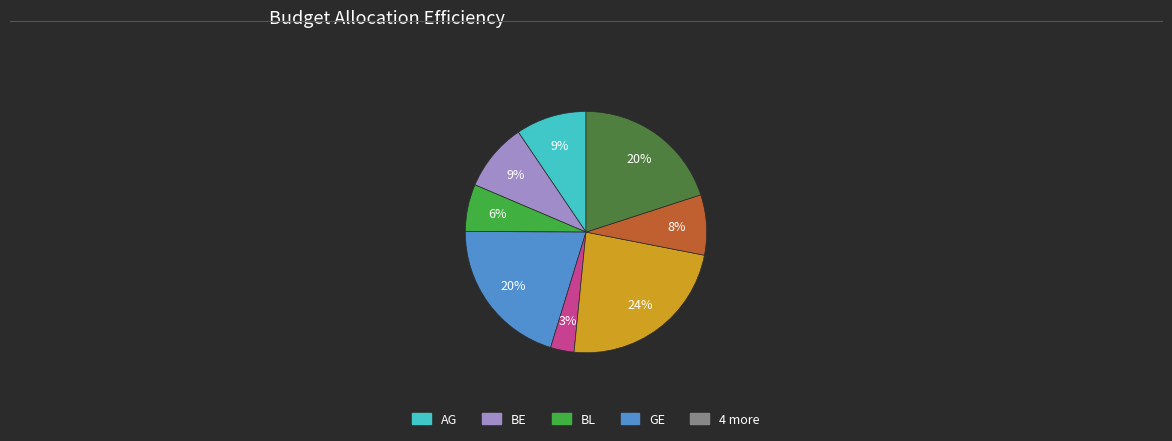

Does any single category account for the majority?

No